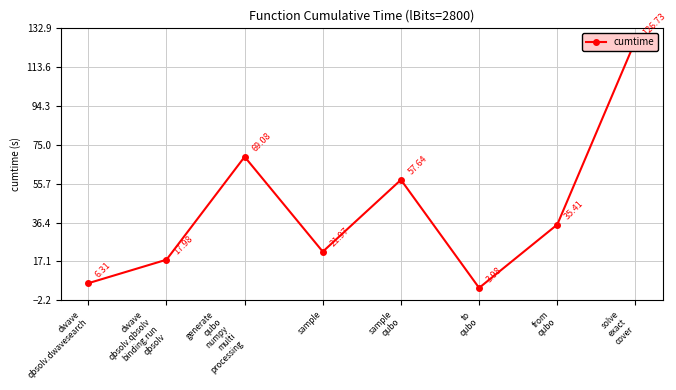

Reading right to left, transcribe all the data shown in this chart.

126.7	35.4	4.0	57.6	22.0	69.1	18.0	6.3